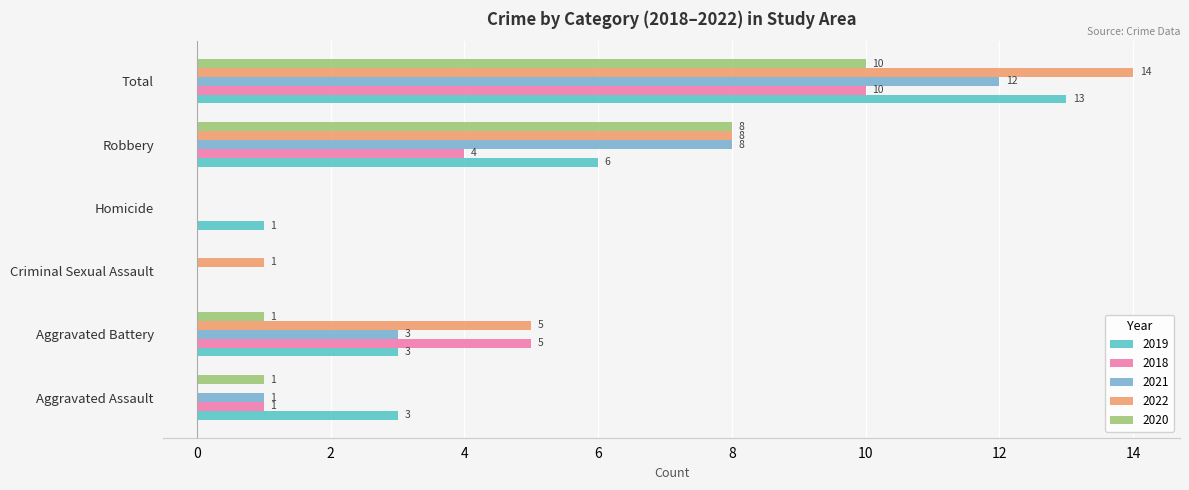

What is the difference between the 2020 values at Robbery and Aggravated Battery?

7